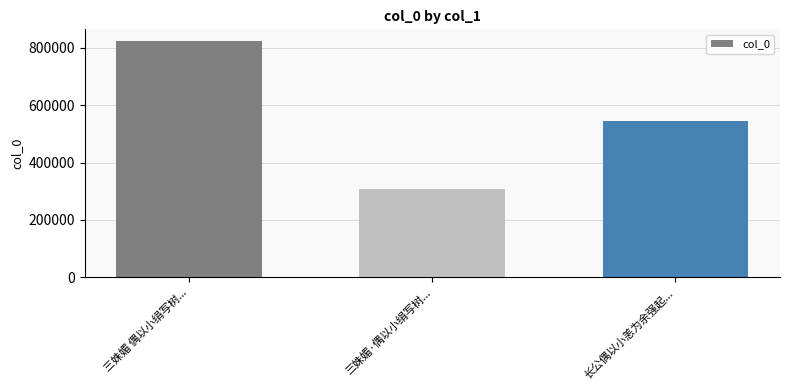

Reading left to right, extract all data points from this chart.

三姝媚 偶以小绢写树...=823074	三姝媚·偶以小绢写树...=308955	长公偶以小恙为余强起...=544825